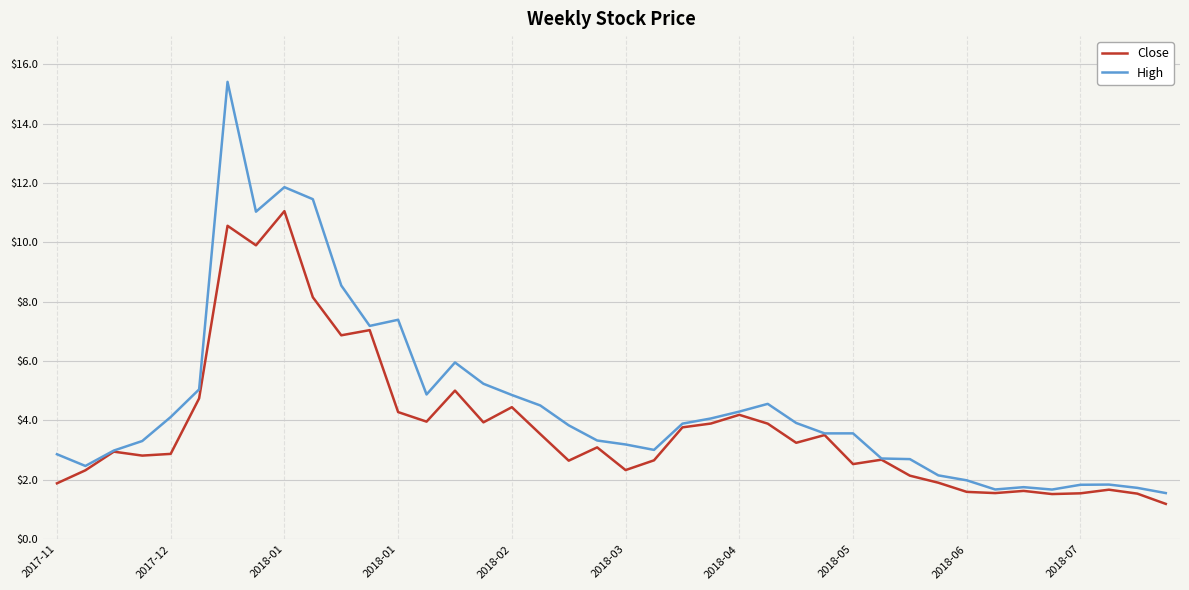

Rank the series by their maximum value, from lowest to highest.

Close, High